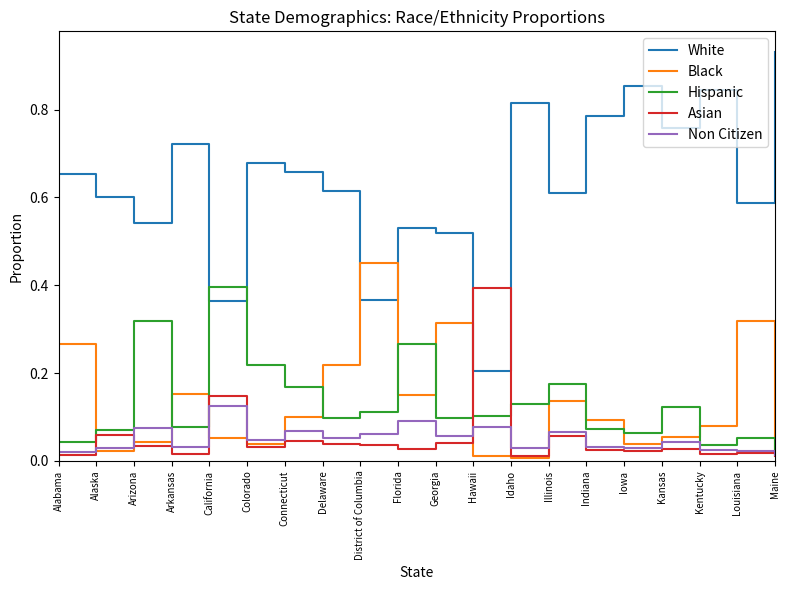

True or false: Non Citizen and White cross at least once.

False